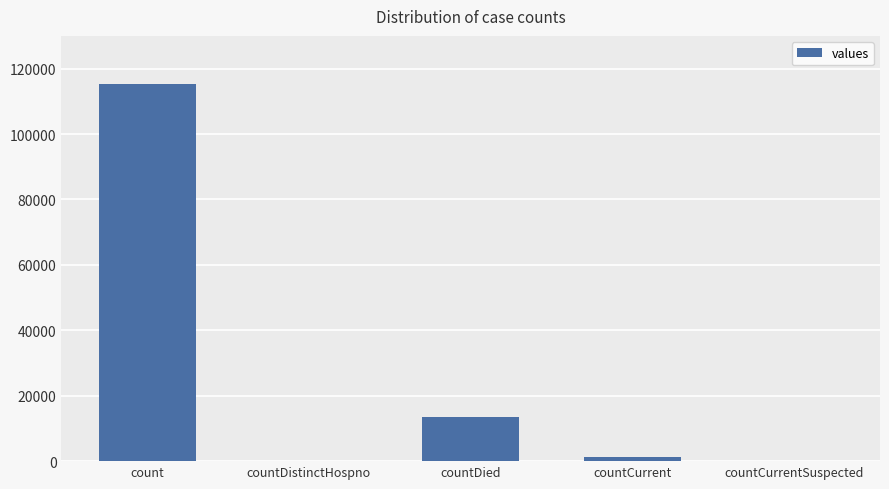

The value at count is 115379. True or false?

True